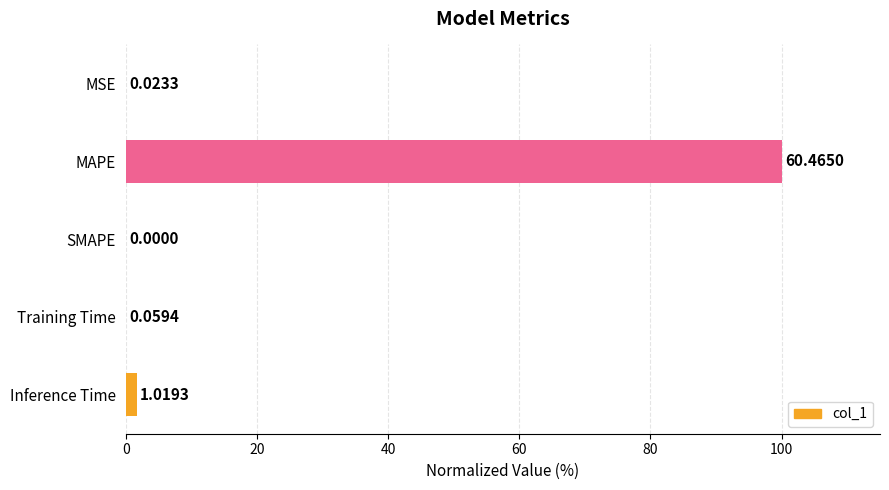

What is the change in value from MAPE to Inference Time?

-98.3